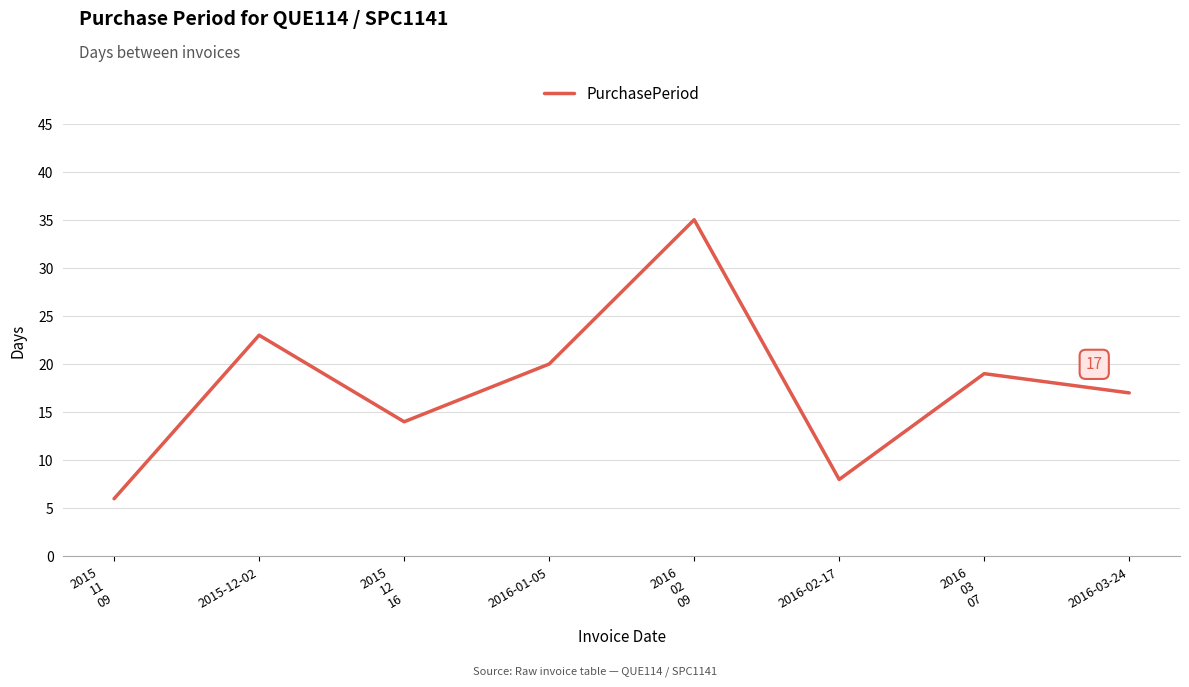

True or false: the data has more than 1 interior local peaks.

True